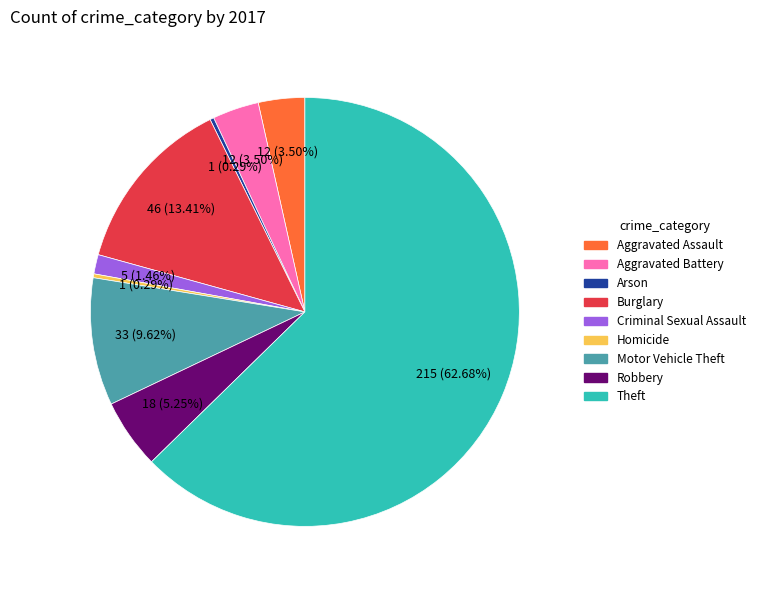

What is the ratio of the value at Aggravated Battery to the value at Aggravated Assault?

1.0